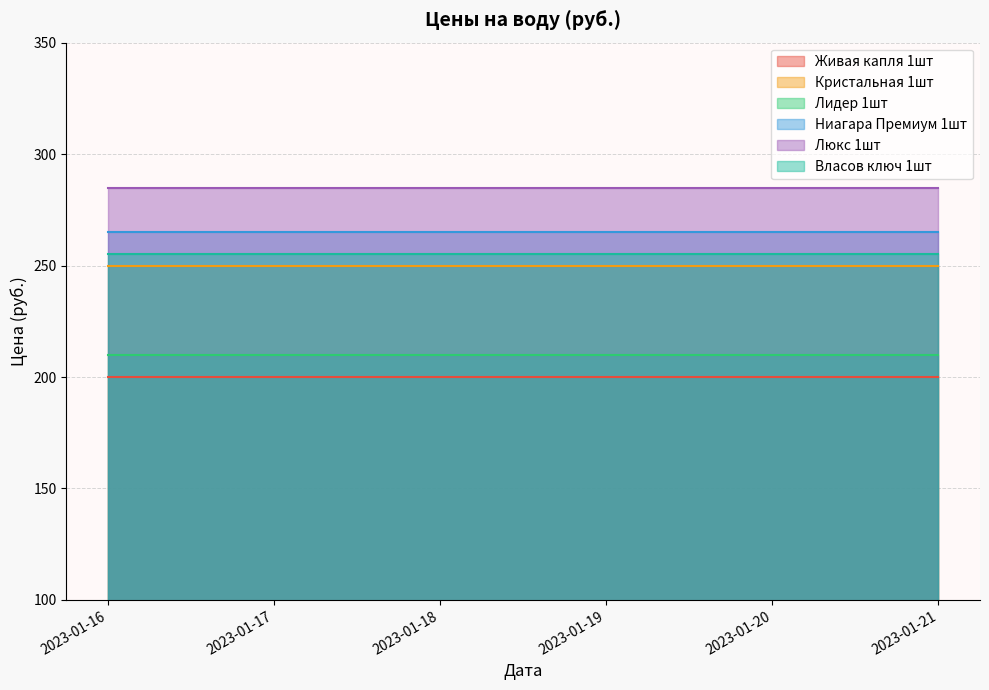

Reading left to right, transcribe all the data shown in this chart.

Живая капля 1шт: 2023-01-16=200	2023-01-17=200	2023-01-18=200	2023-01-19=200	2023-01-20=200	2023-01-21=200
Кристальная 1шт: 2023-01-16=250	2023-01-17=250	2023-01-18=250	2023-01-19=250	2023-01-20=250	2023-01-21=250
Лидер 1шт: 2023-01-16=210	2023-01-17=210	2023-01-18=210	2023-01-19=210	2023-01-20=210	2023-01-21=210
Ниагара Премиум 1шт: 2023-01-16=265	2023-01-17=265	2023-01-18=265	2023-01-19=265	2023-01-20=265	2023-01-21=265
Люкс 1шт: 2023-01-16=285	2023-01-17=285	2023-01-18=285	2023-01-19=285	2023-01-20=285	2023-01-21=285
Власов ключ 1шт: 2023-01-16=255	2023-01-17=255	2023-01-18=255	2023-01-19=255	2023-01-20=255	2023-01-21=255